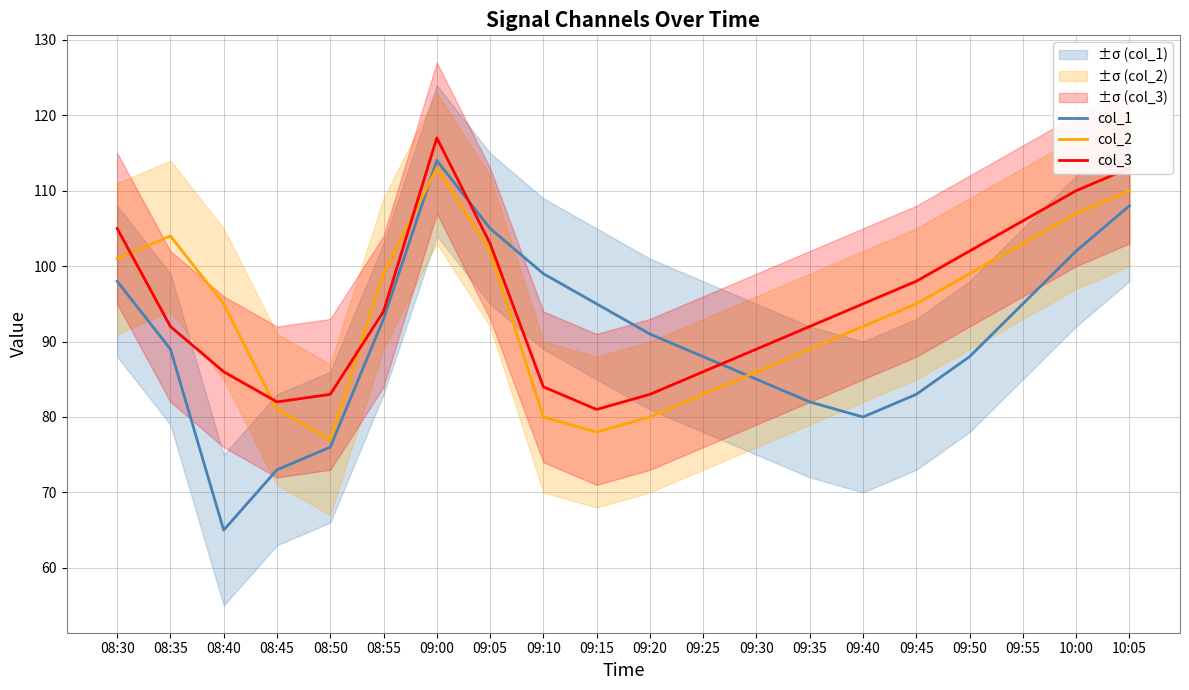

True or false: col_1 has a value of 73 at 08:45.

True